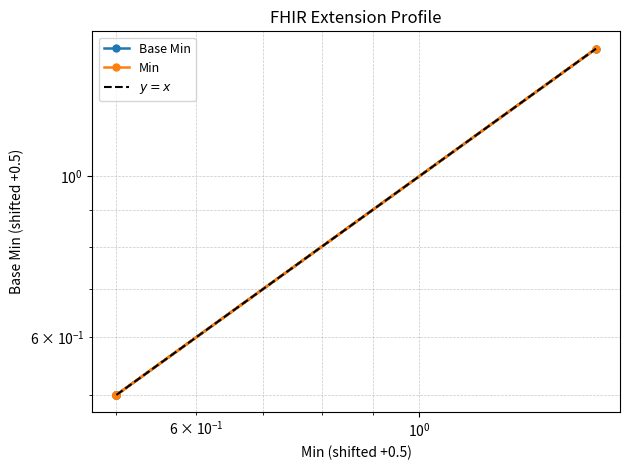

Reading left to right, list all the values displayed in this chart.

Base Min: Extension=0.5	Extension.id=0.5	Extension.extension=0.5	Extension.url=1.5	Extension.value[x]=0.5
Min: Extension=0.5	Extension.id=0.5	Extension.extension=0.5	Extension.url=1.5	Extension.value[x]=0.5